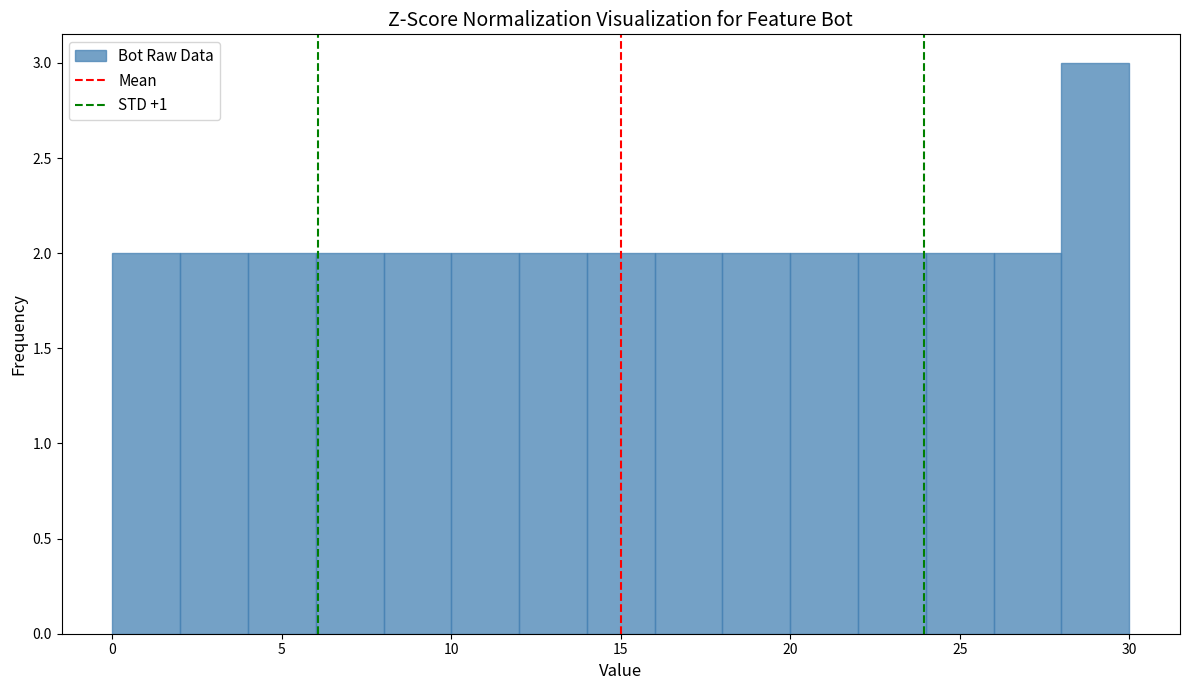

Reading left to right, transcribe this chart: for each bar, give the range it covers on the x-axis and its height. The values are not printed on the chart, so give them approximately, as read against the axis.

0 to 2: 2
2 to 4: 2
4 to 6: 2
6 to 8: 2
8 to 10: 2
10 to 12: 2
12 to 14: 2
14 to 16: 2
16 to 18: 2
18 to 20: 2
20 to 22: 2
22 to 24: 2
24 to 26: 2
26 to 28: 2
28 to 30: 3